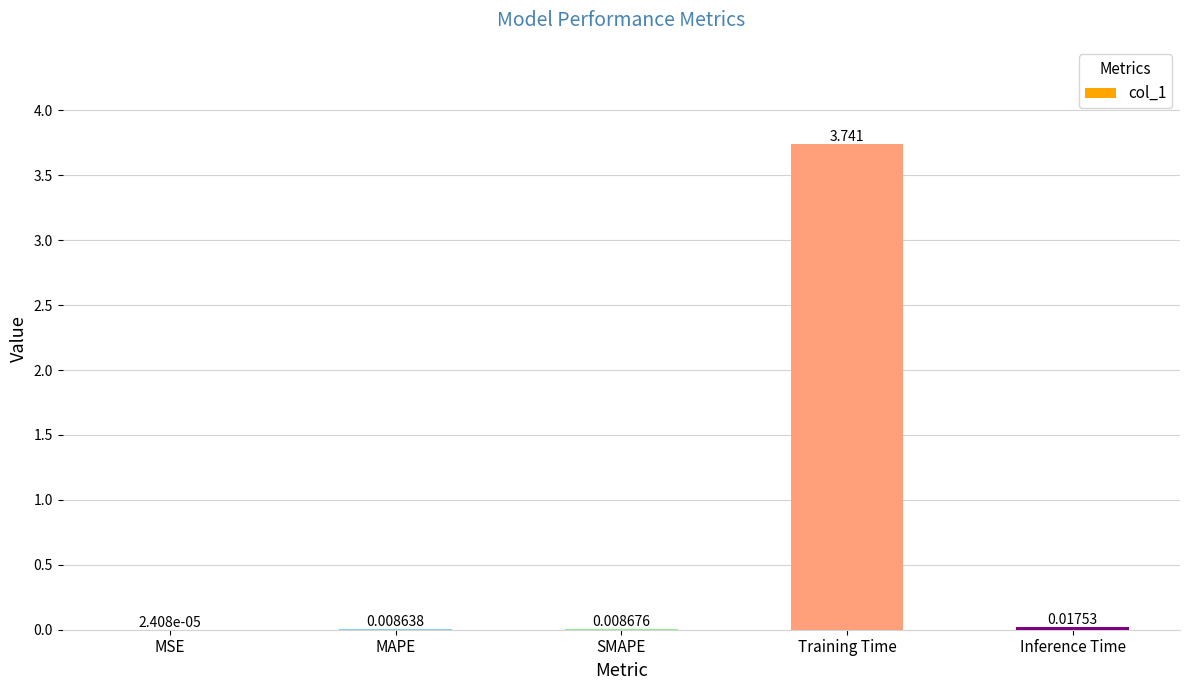

Where is the data nearest to the value 1?

Inference Time